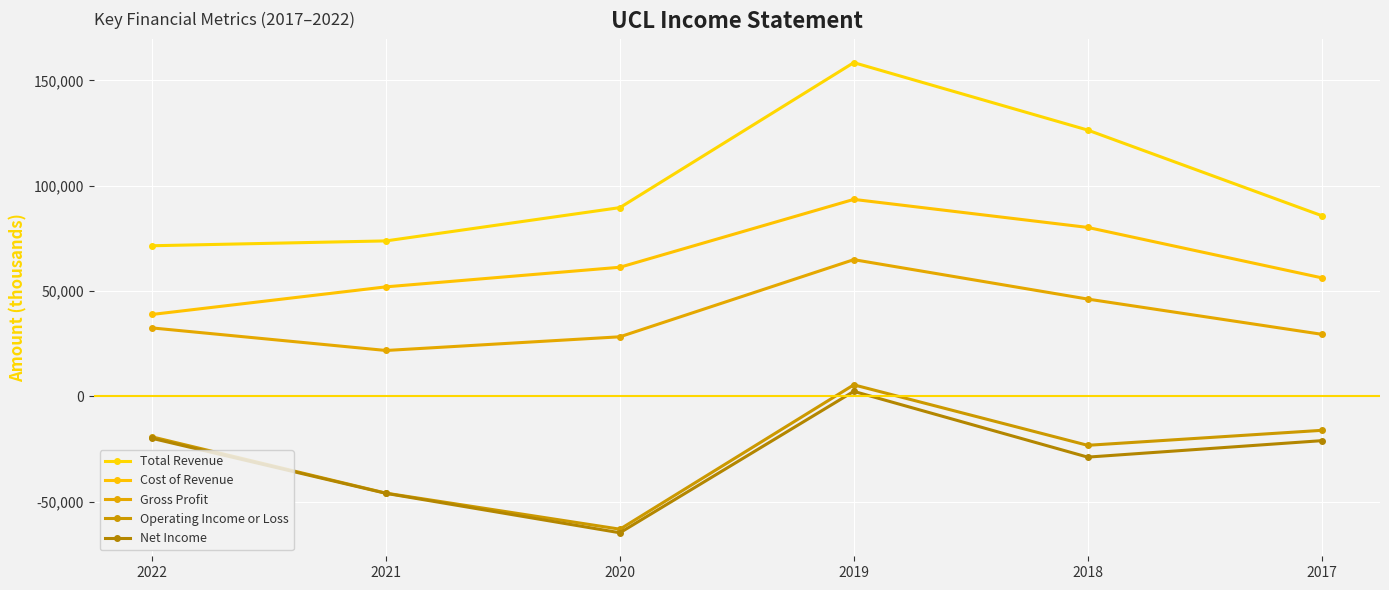

What is the maximum value shown in the chart?

158400